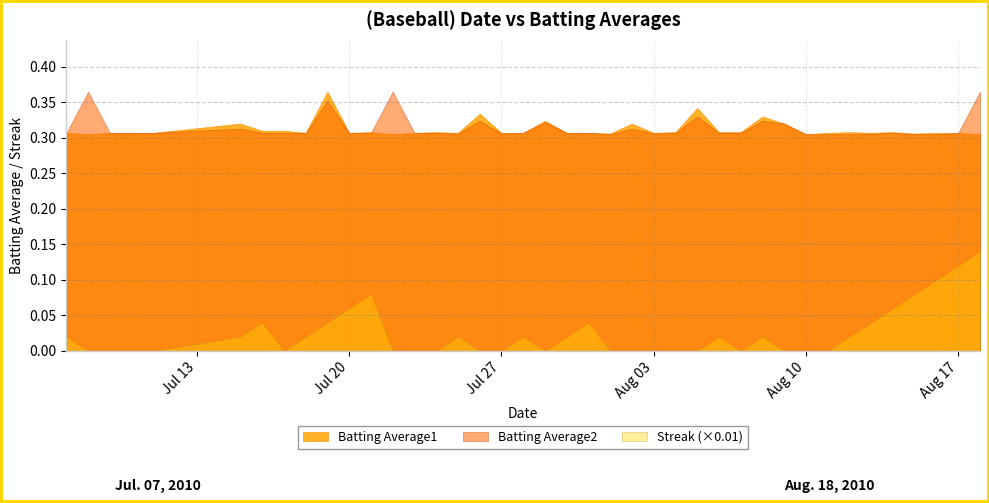

Count the number of data series in this chart.

3